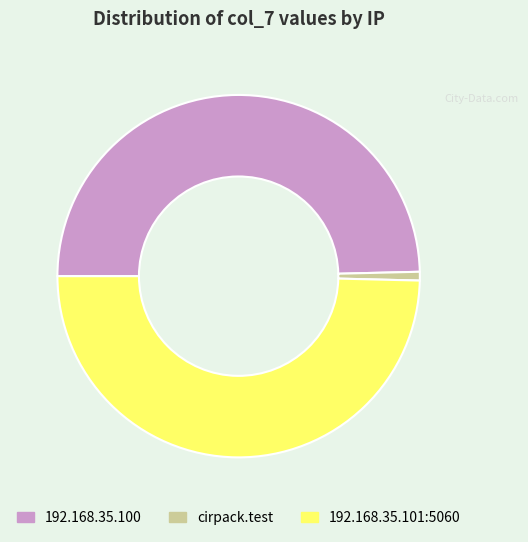

Which has a higher value, 192.168.35.100 or cirpack.test?

192.168.35.100